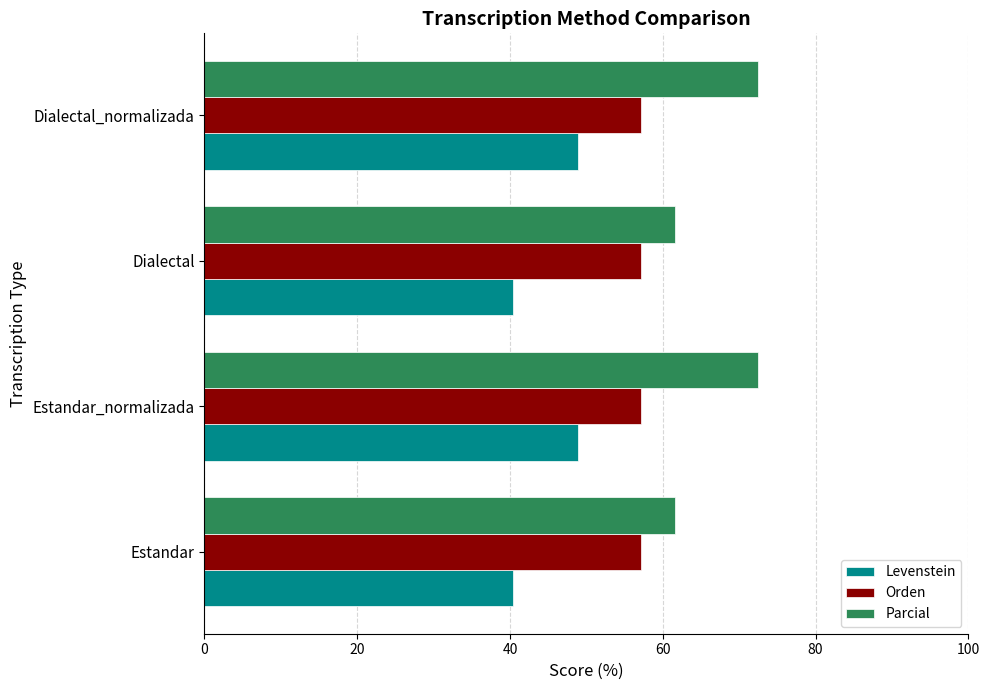

Which series has the widest spread of values?

Parcial